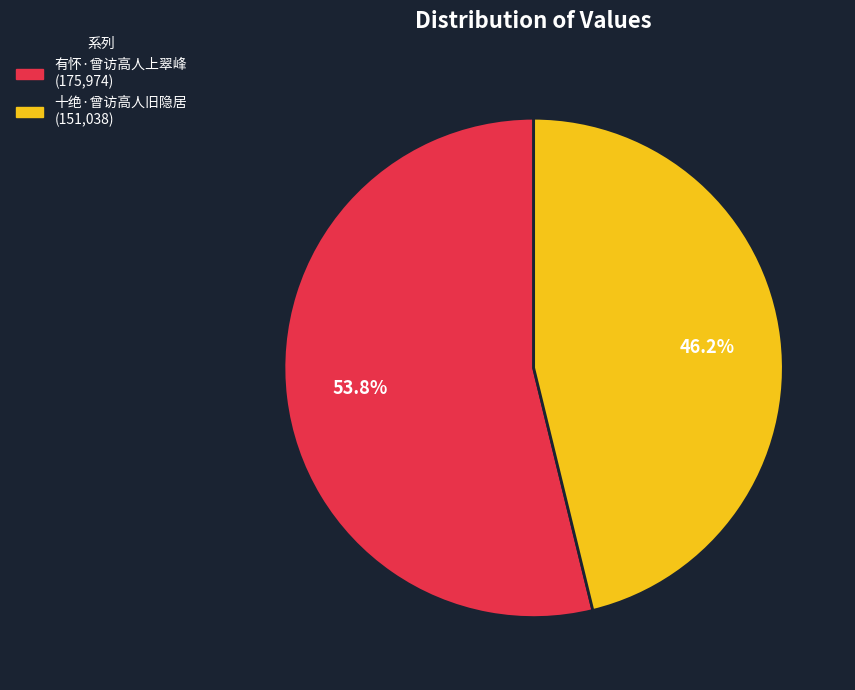

To the nearest percent, what percentage of the pie is 有怀·曾访高人上翠峰?

54%